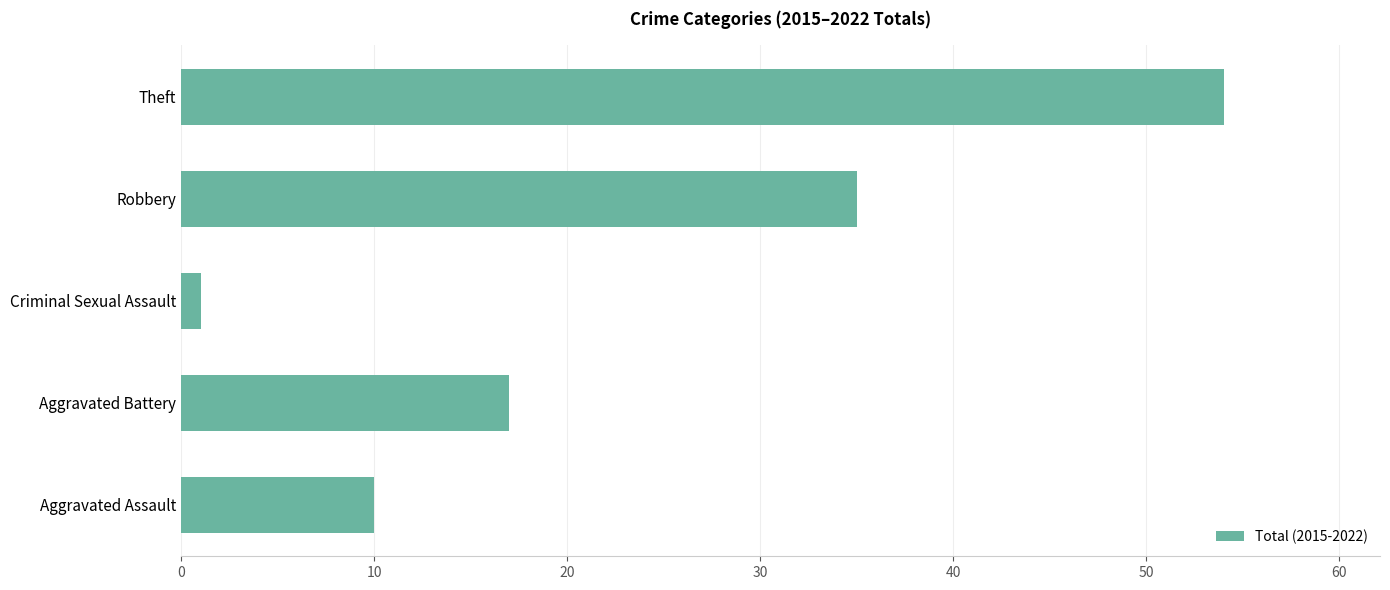

Reading bottom to top, list all the values displayed in this chart.

Aggravated Assault=10	Aggravated Battery=17	Criminal Sexual Assault=1	Robbery=35	Theft=54